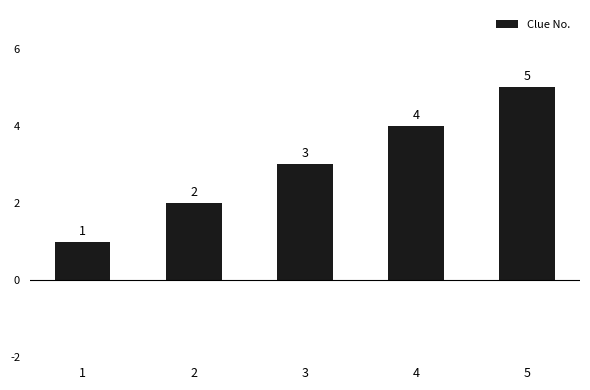

At which label is the value closest to 3?

3